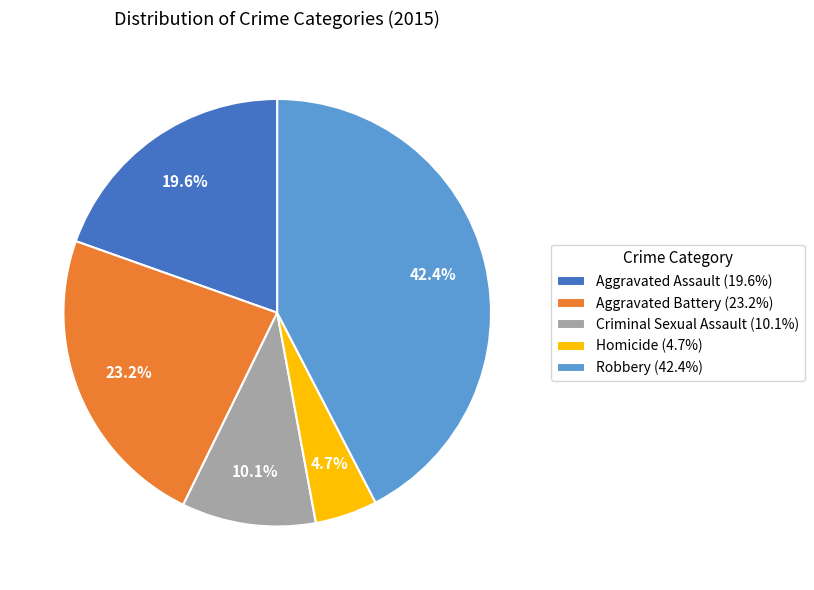

True or false: Homicide accounts for 5% of the total.

True